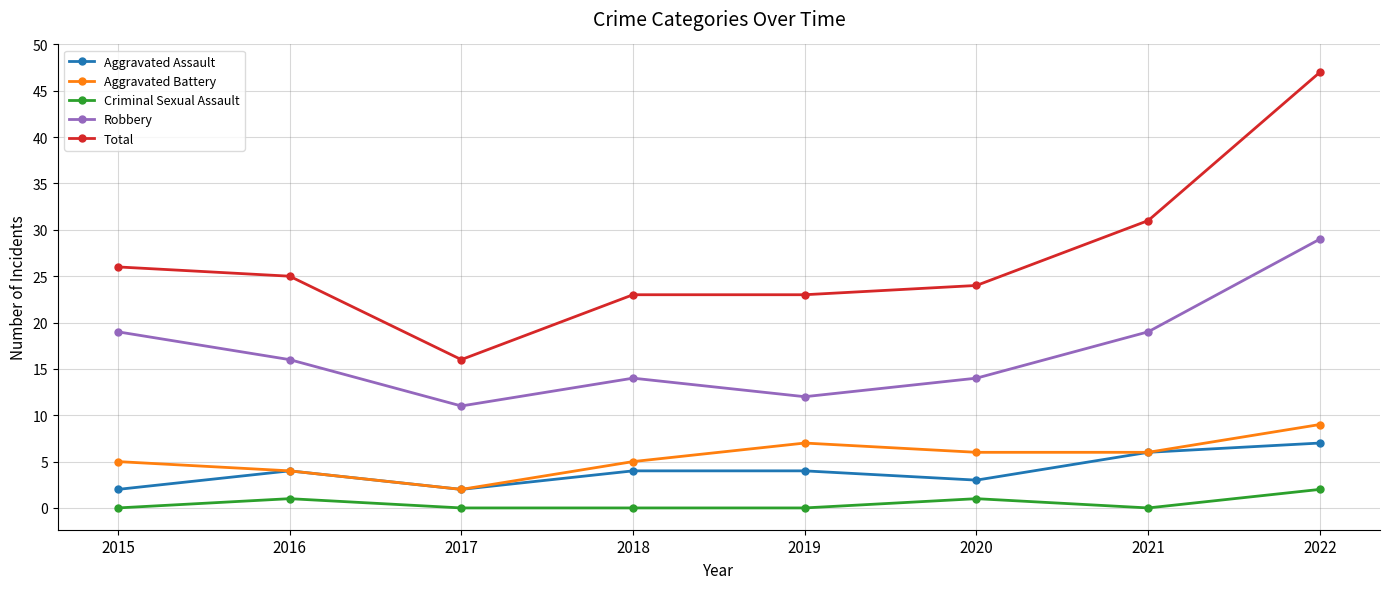

Which series has the largest range (max minus min)?

Total